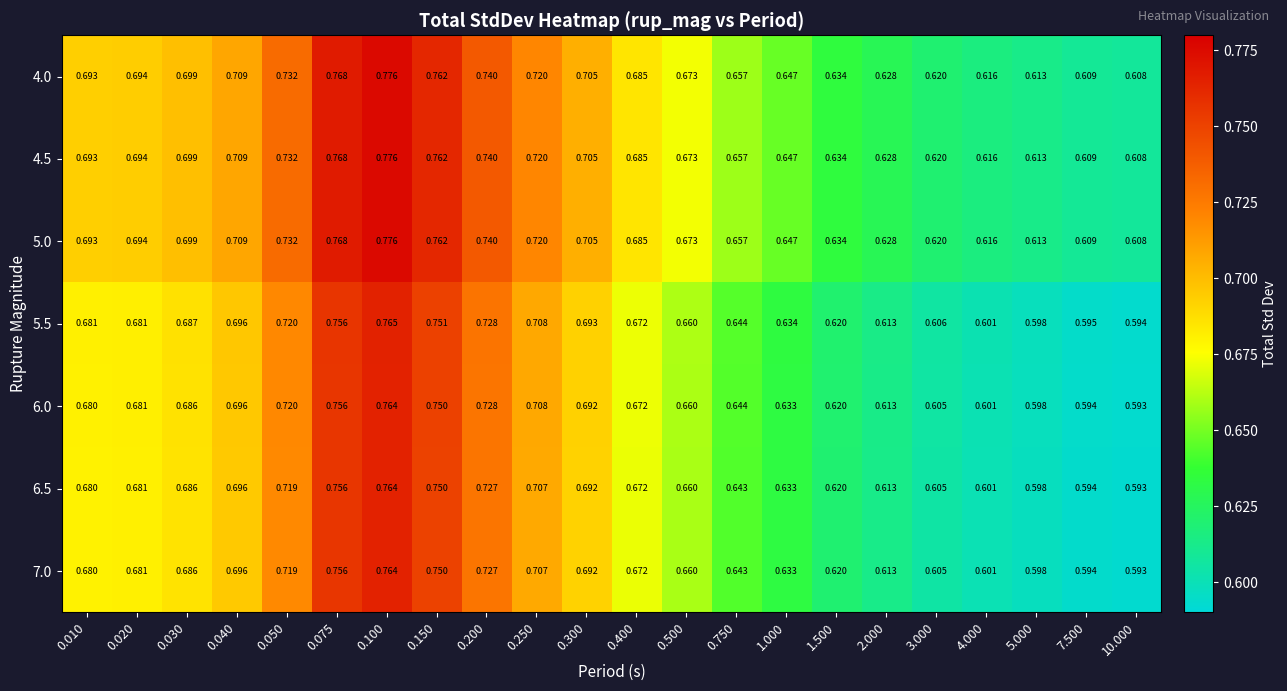

Is the value of 4.5 at 10.000 greater than the value of 5.5 at 2.000?

No